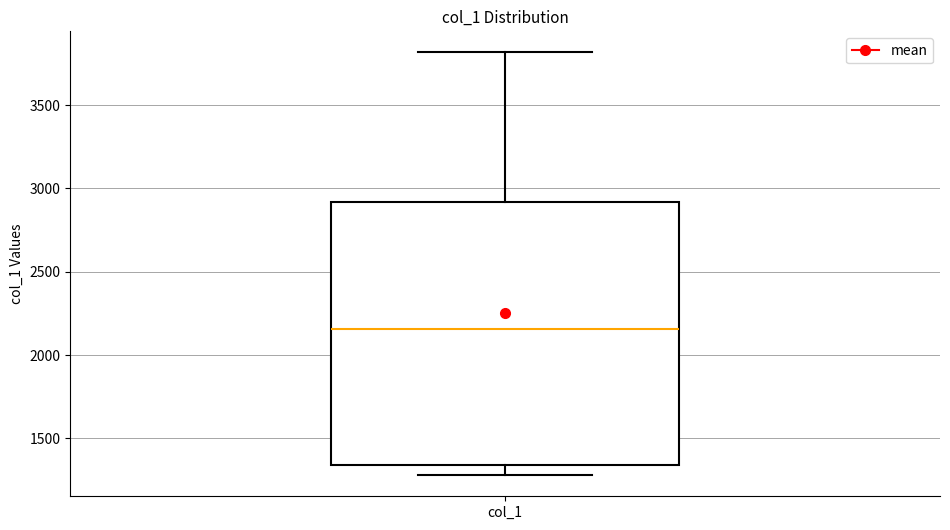

Read this box plot against the y-axis: the position of the median line, the range covered by the box, and the ends of both whiskers. The values are not printed on the chart, so give them approximately, as read against the axis.

median 2150, box 1350 to 2900, whiskers 1300 to 3800